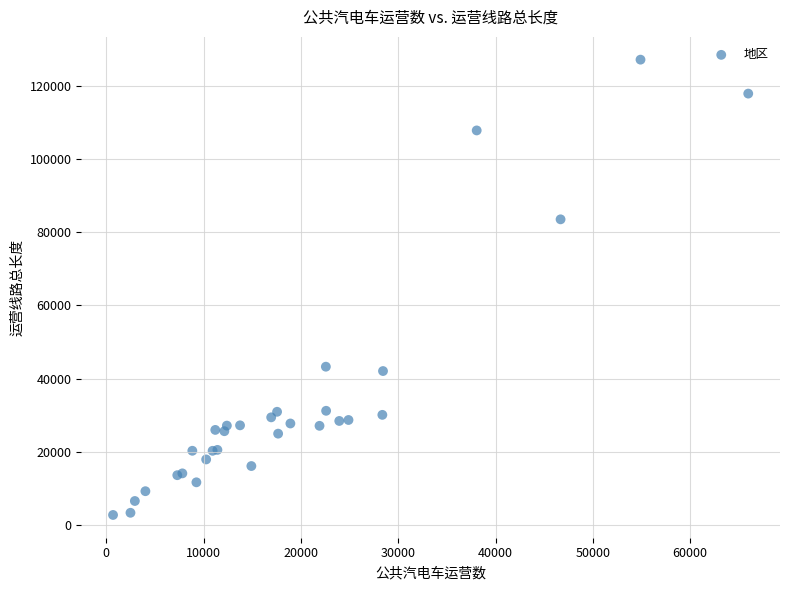

What Y value in the scatter plot is closest to 64958?

83541